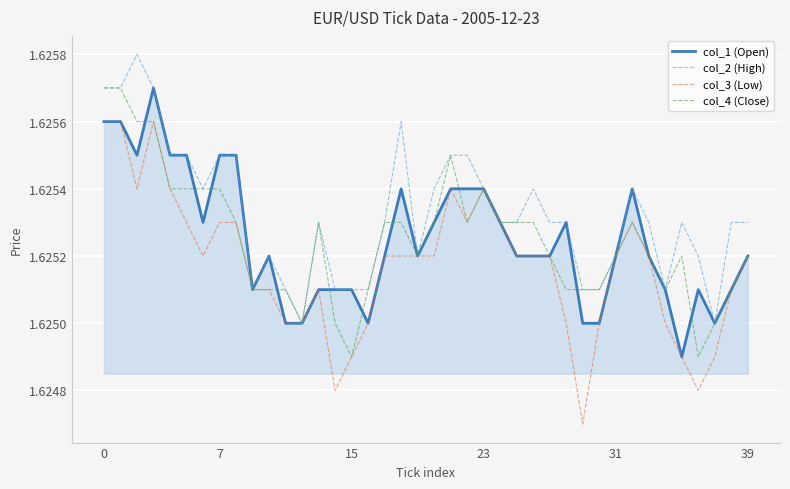

Which series has the largest range (max minus min)?

col_3 (Low)